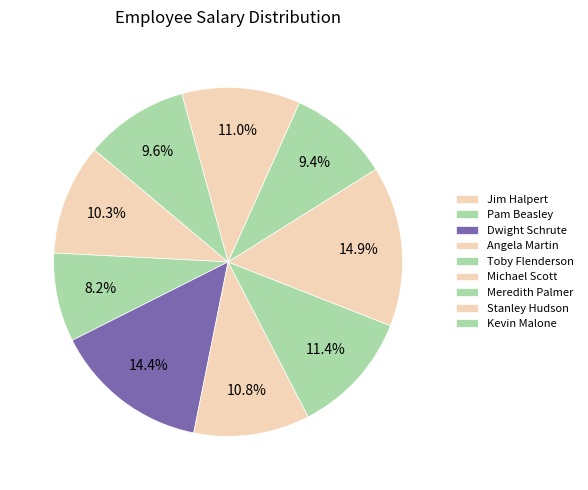

Between Stanley Hudson and Pam Beasley, which is larger?

Stanley Hudson